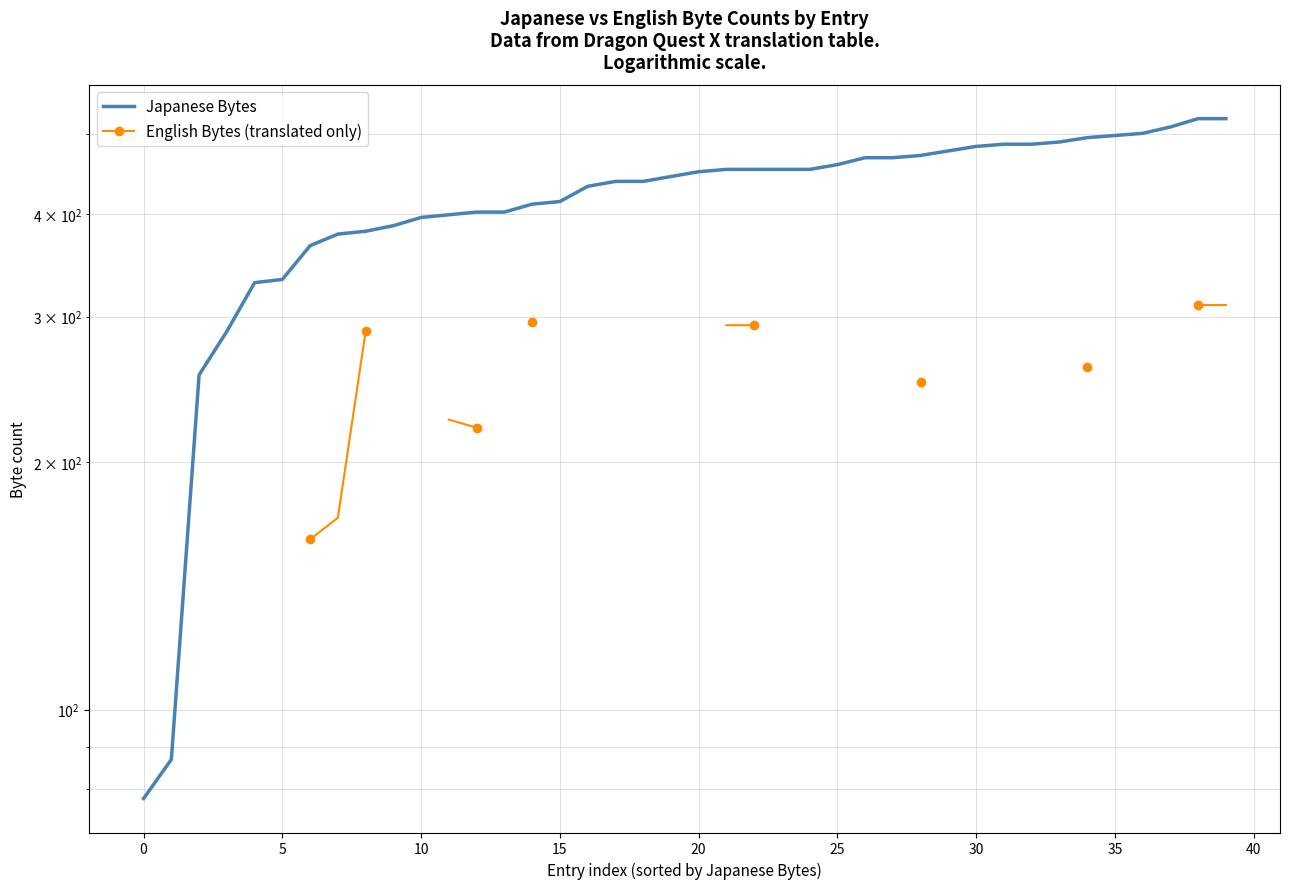

At how many categories does at least one series exceed 203?

38